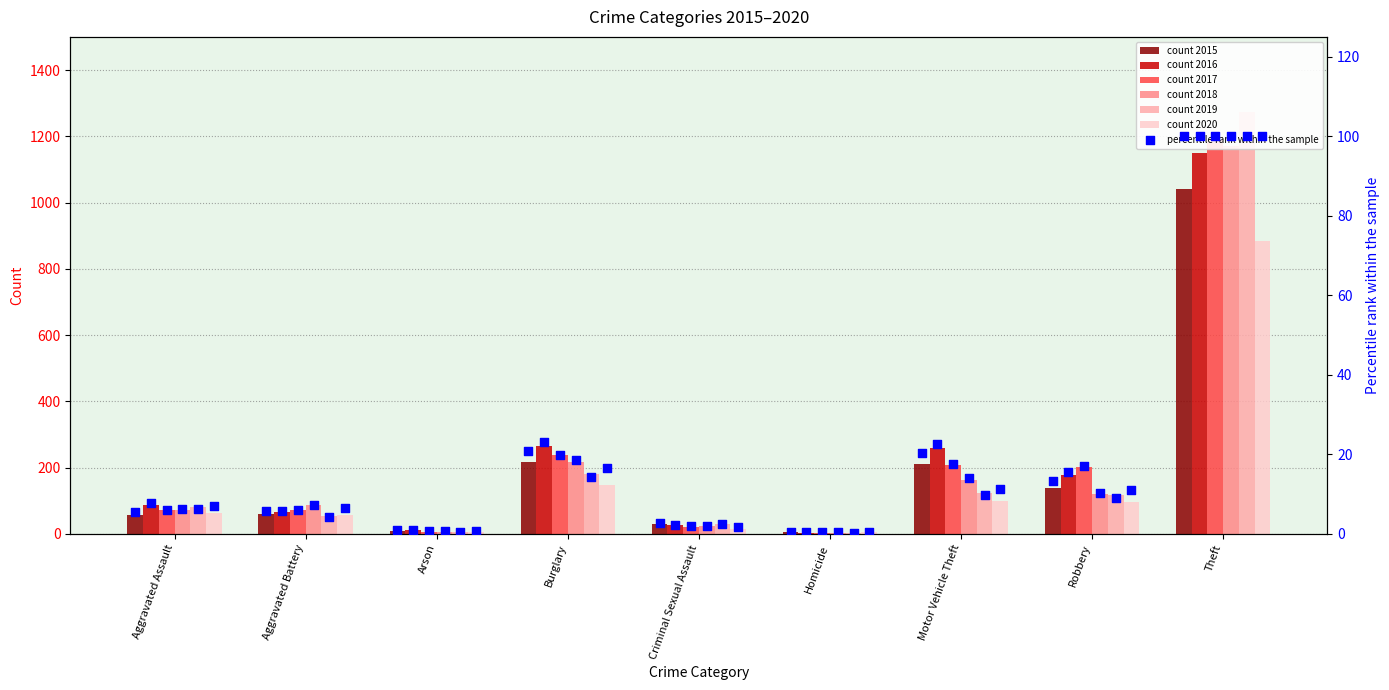

At which category is the sum across all series the highest?

Theft